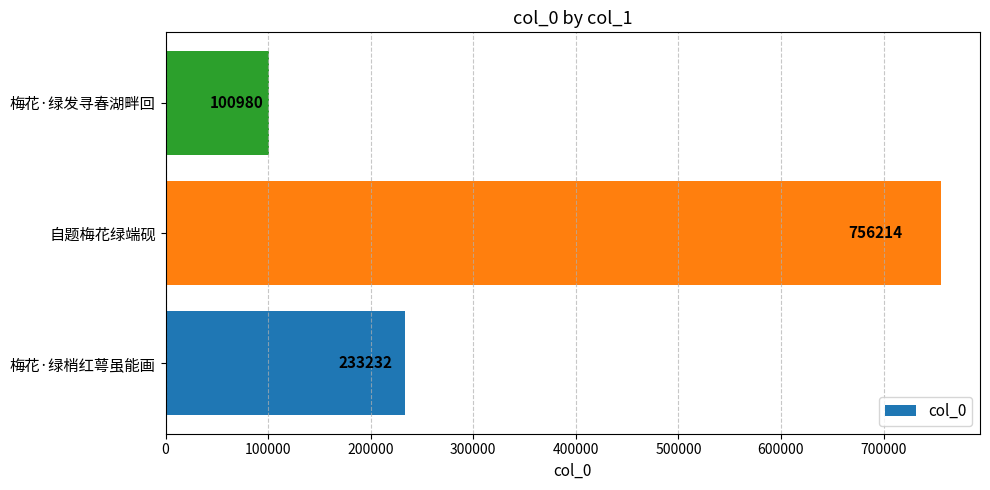

Where is the data nearest to the value 428597?

梅花·绿梢红萼虽能画